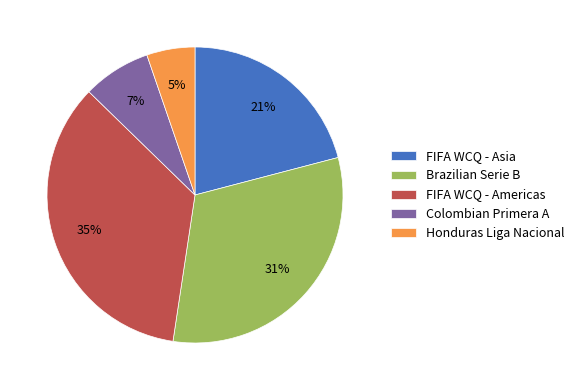

Count the number of slices in the pie.

5